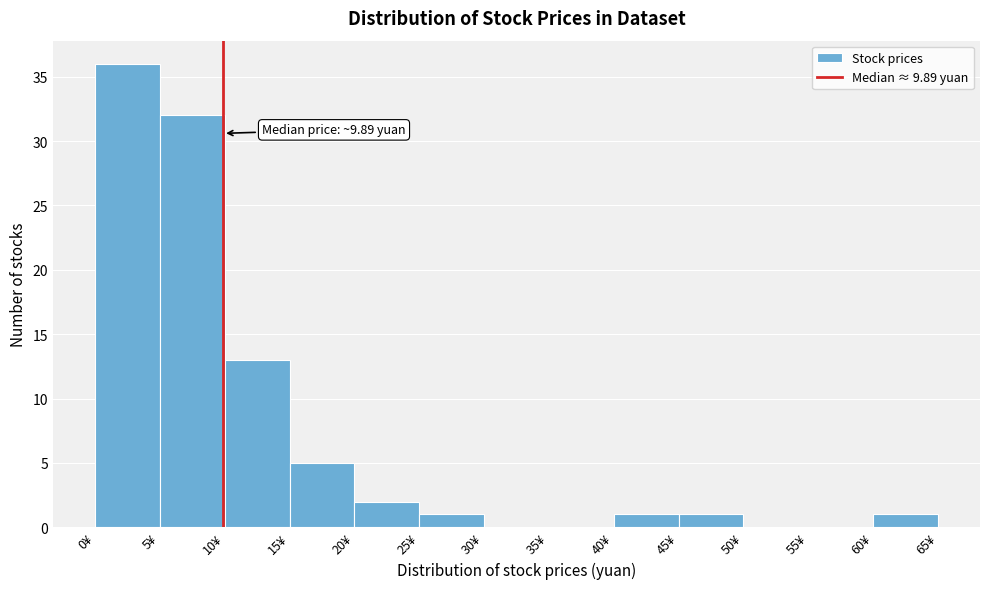

Which range on the x-axis has the tallest bar?

0 to 5